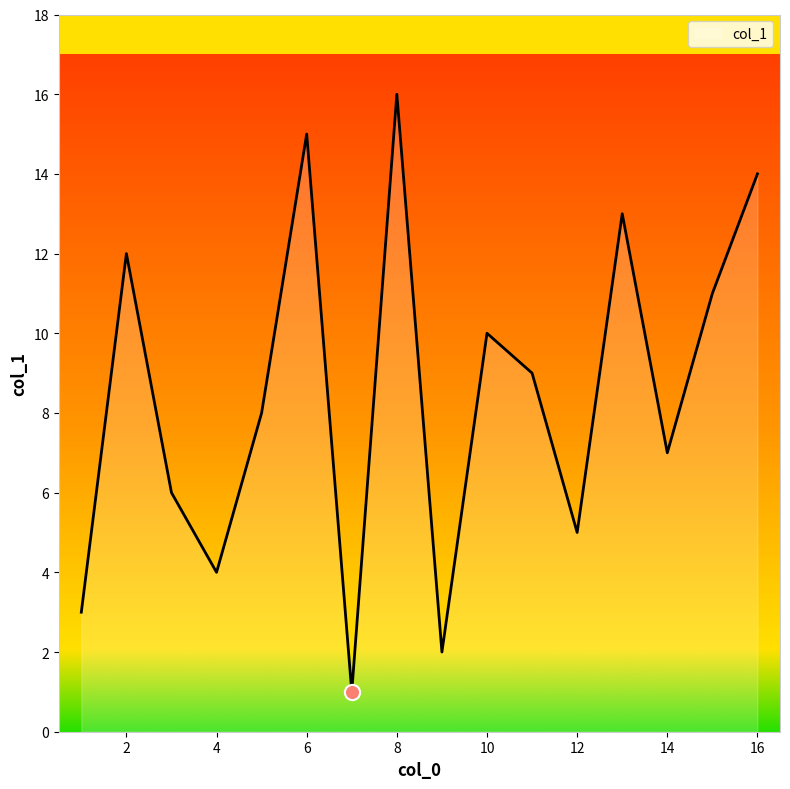

What is the greatest value displayed?

16